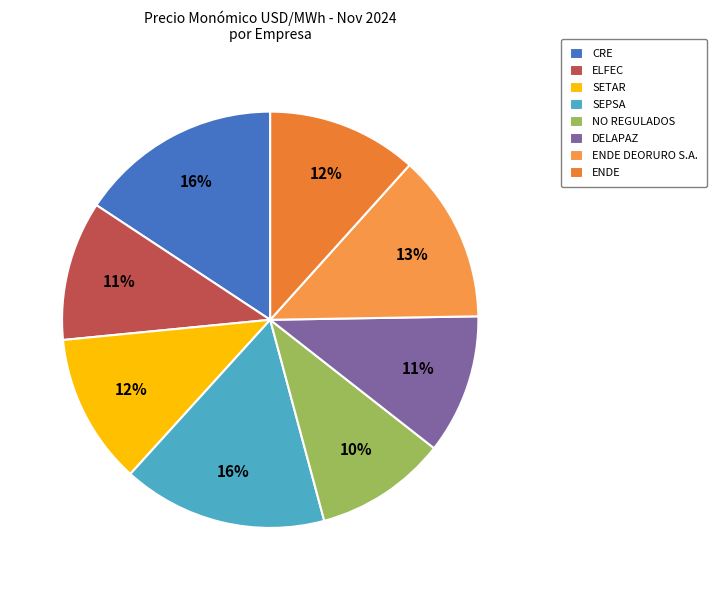

What is the change in value from SETAR to ENDE DEORURO S.A.?

+4.1